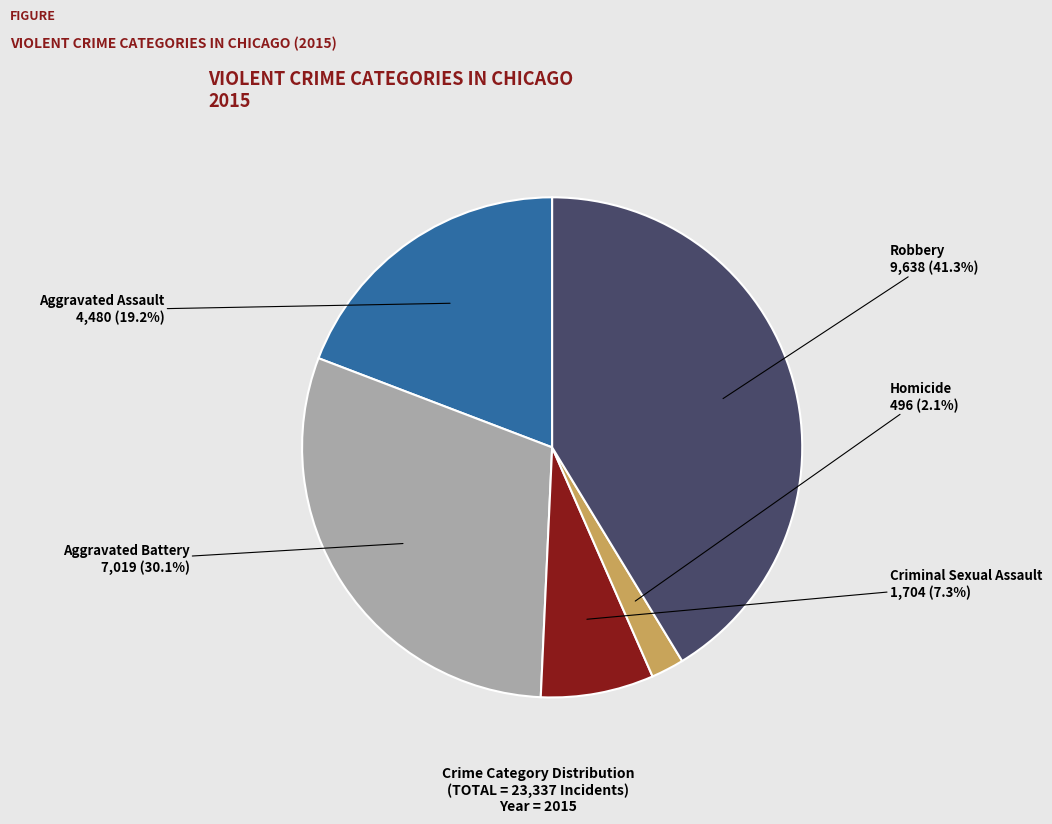

Is there any slice that represents more than half of the pie?

No